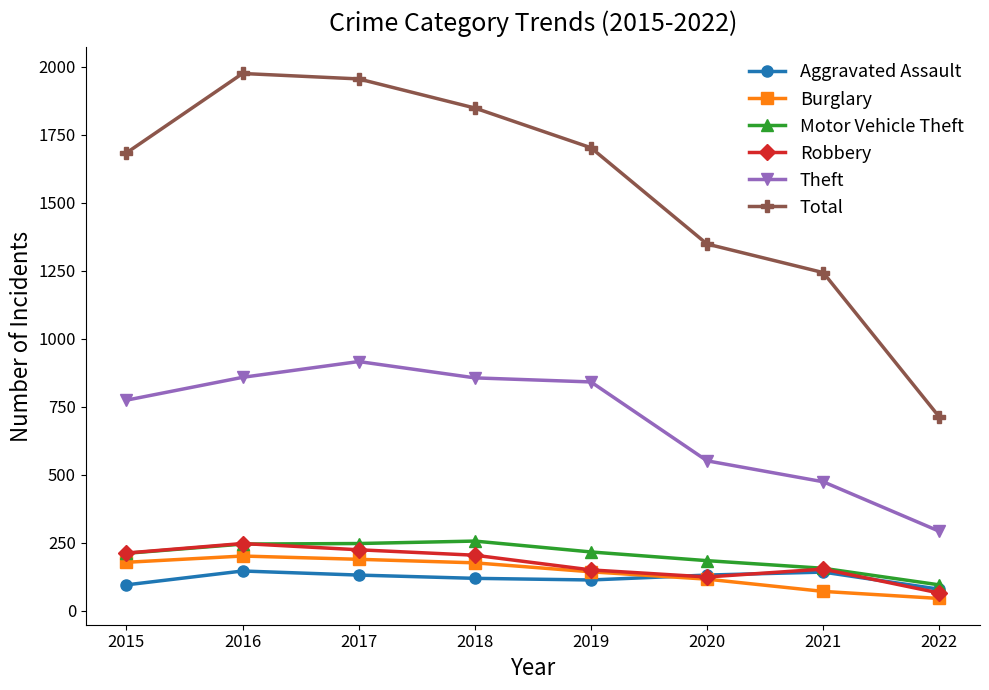

What is the difference between the highest and lowest values at 2019?

1589